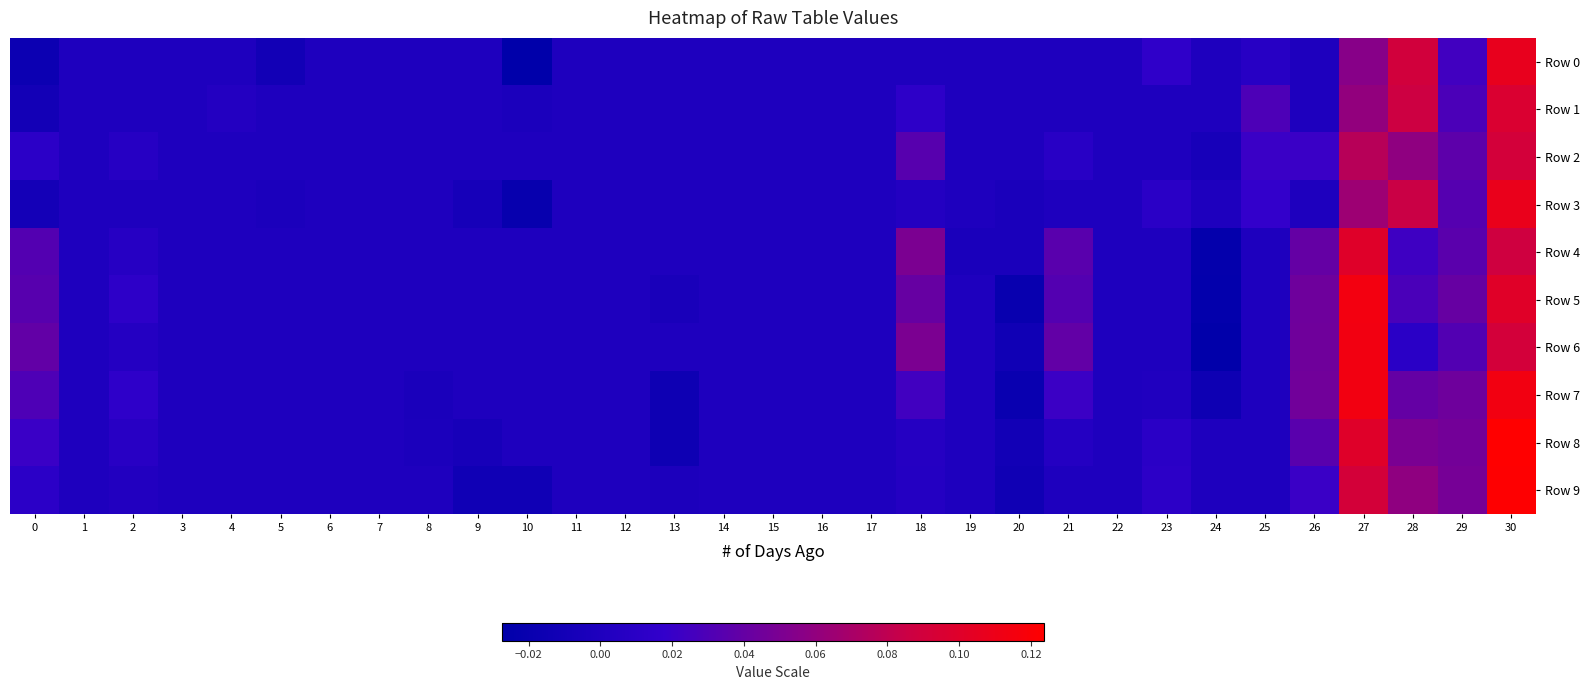

At which label does Row 9 reach its peak?

30